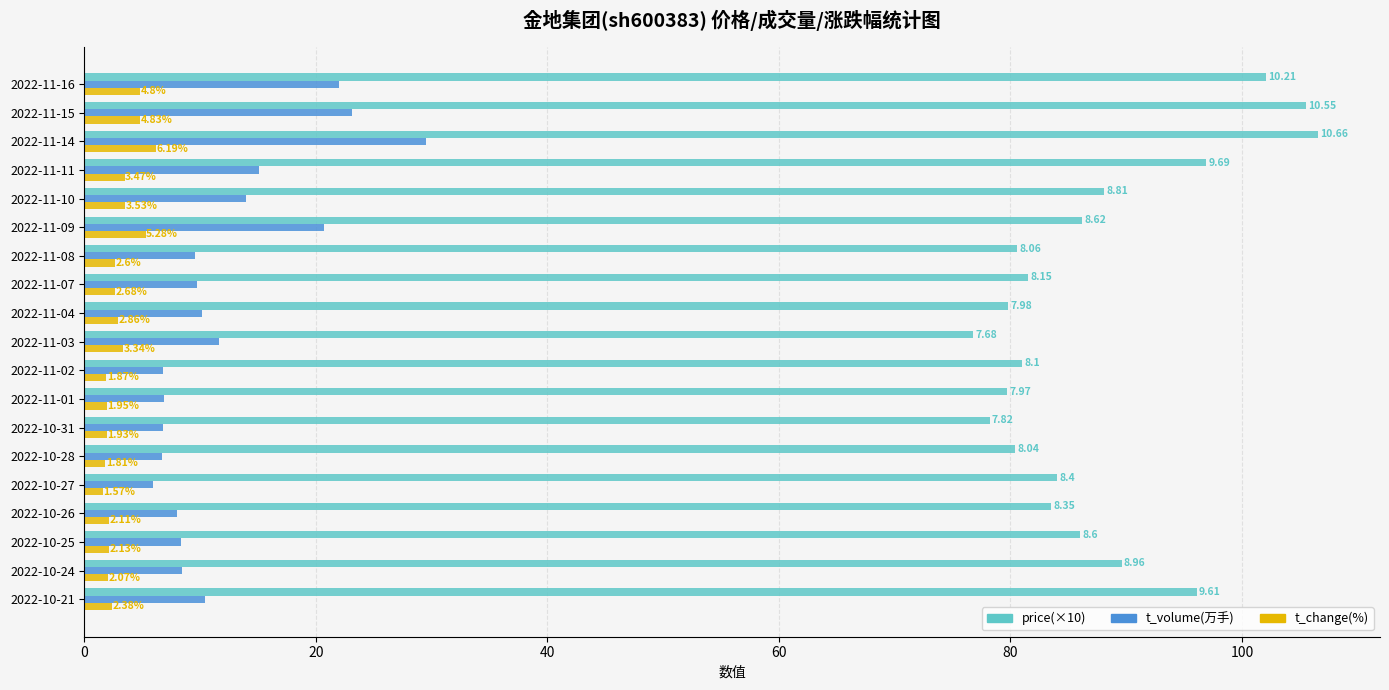

What is the difference between the maximum and minimum values in the t_volume(万手) series?

23.6